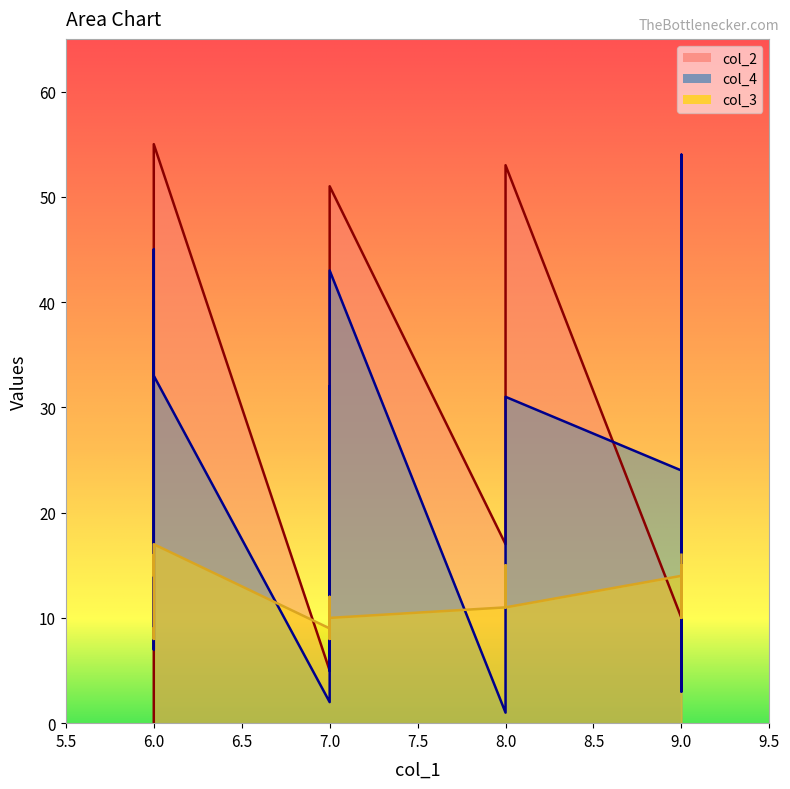

What is the value of the col_4 point at the 6th from the left?

2